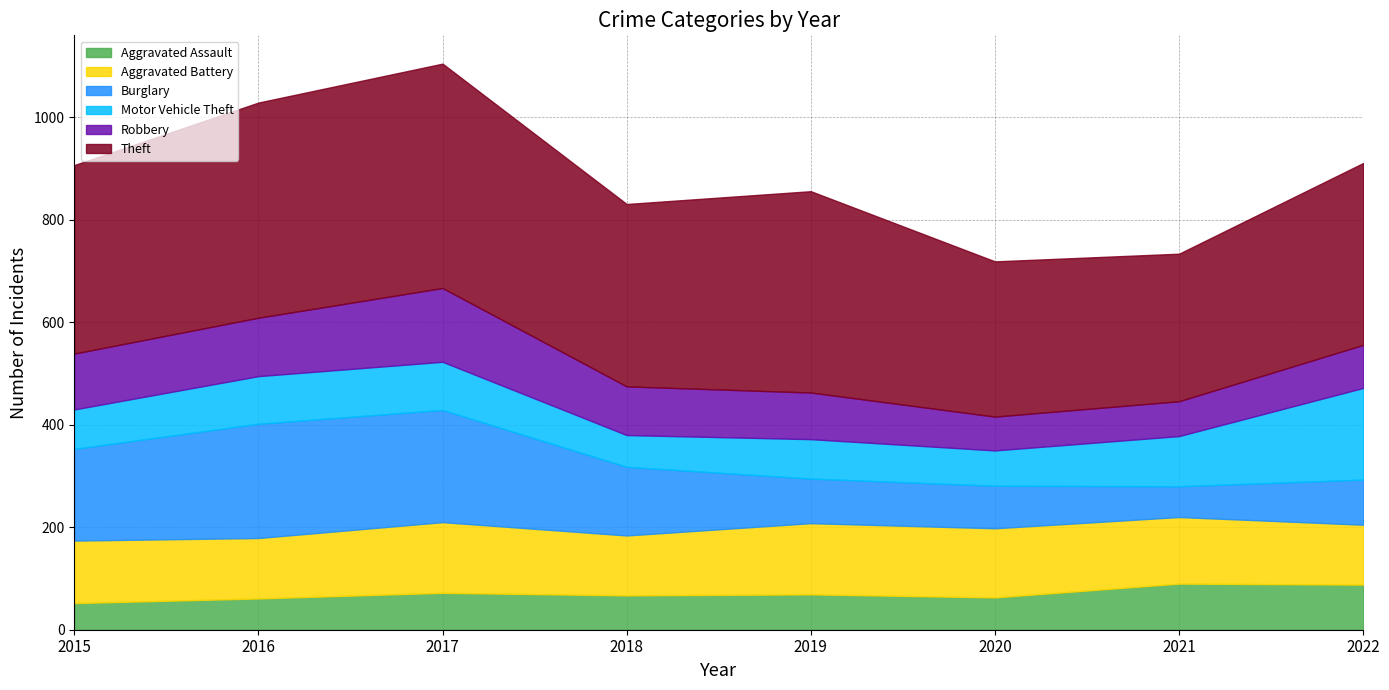

What is the approximate value of Robbery at 2020, to the nearest 10?

70